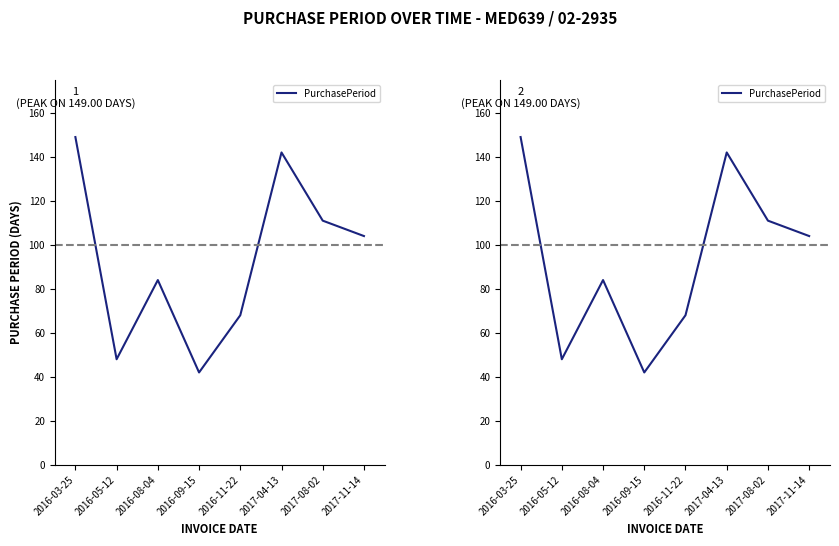

How many data points does each series have?

8